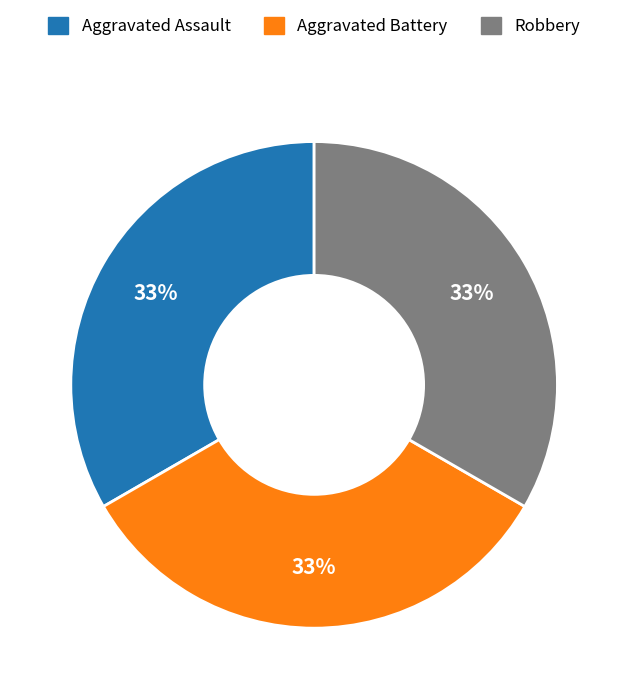

Combined, do Aggravated Battery and Aggravated Assault account for over 50%?

Yes